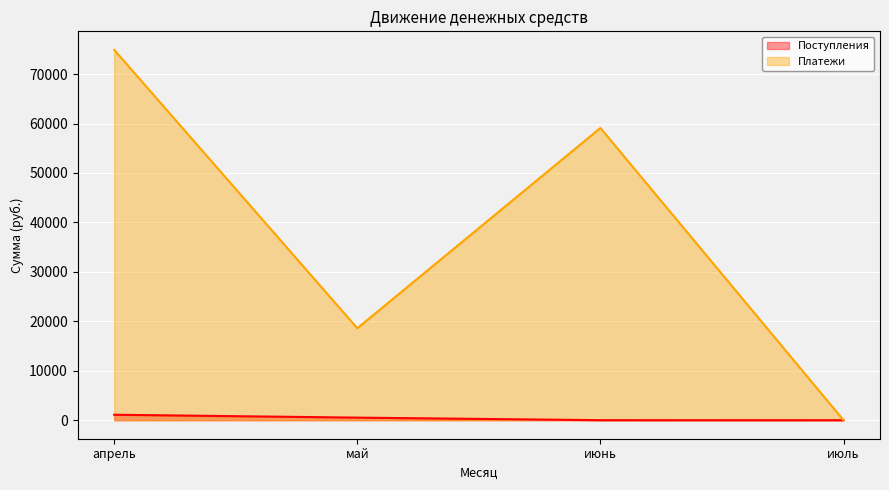

In Платежи, how many points are higher than both neighbors (excluding endpoints)?

1